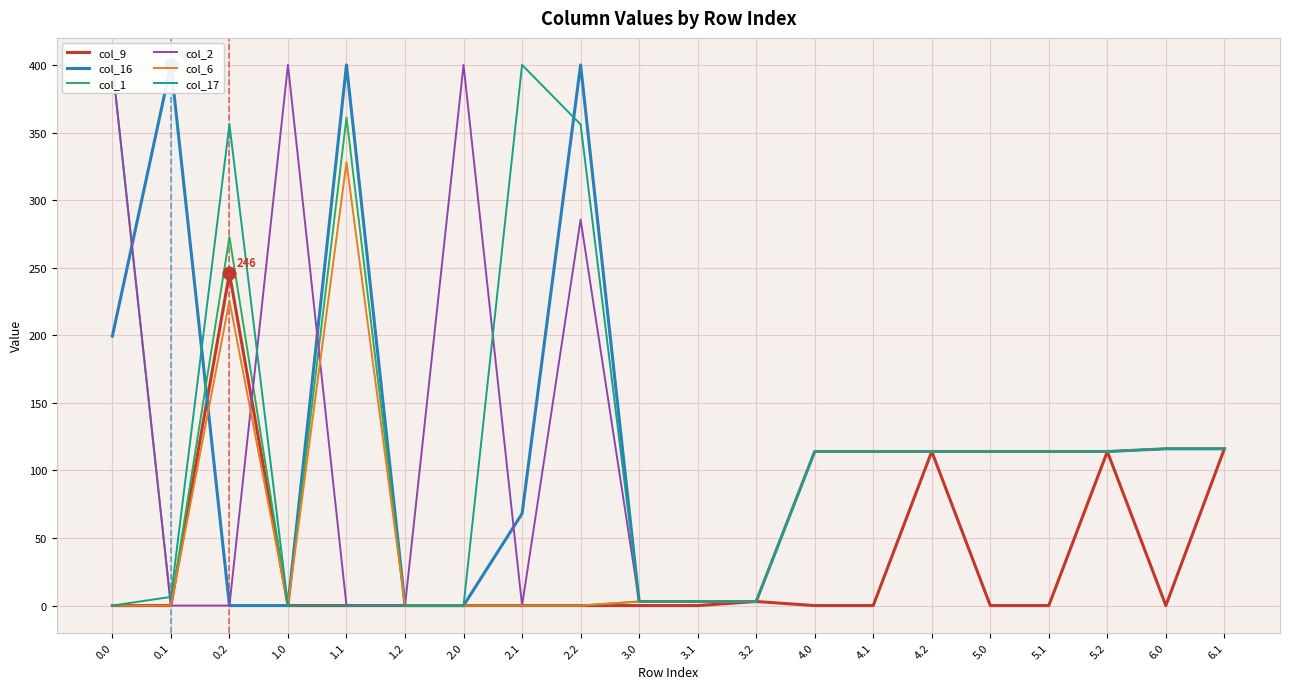

What are all the series names shown in the legend?

col_9, col_16, col_1, col_2, col_6, col_17